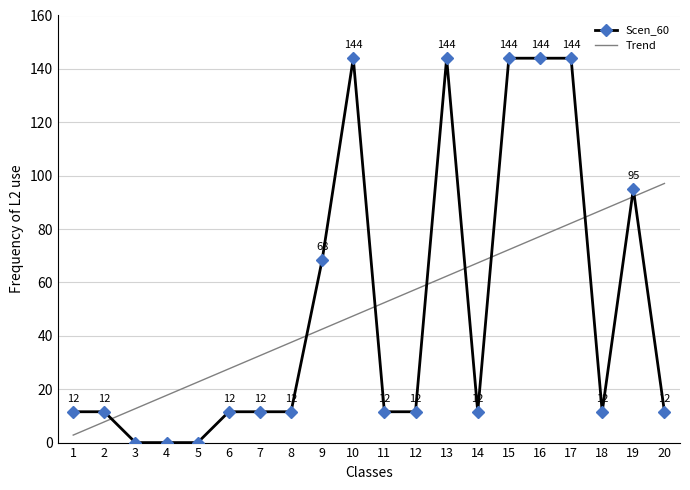

Where is Scen_60 nearest to the value 72?

9